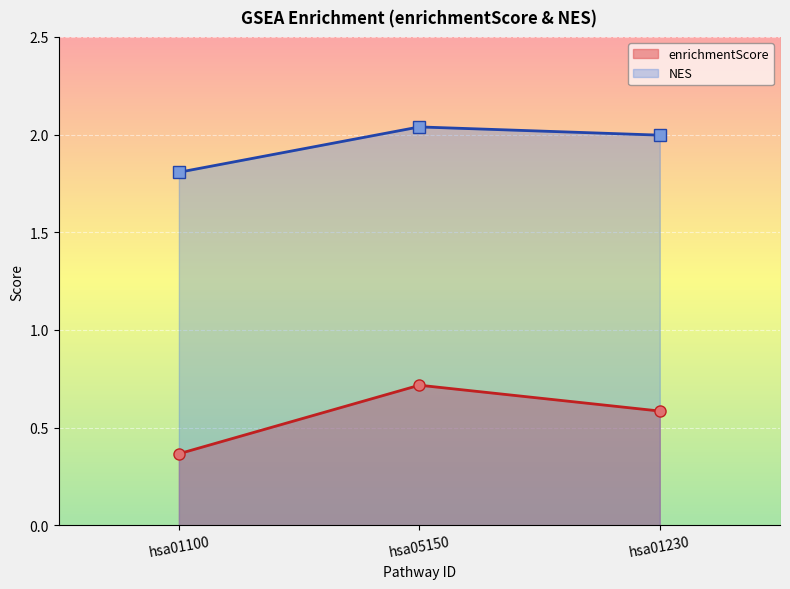

What is the label of the 3rd point from the right?

hsa01100